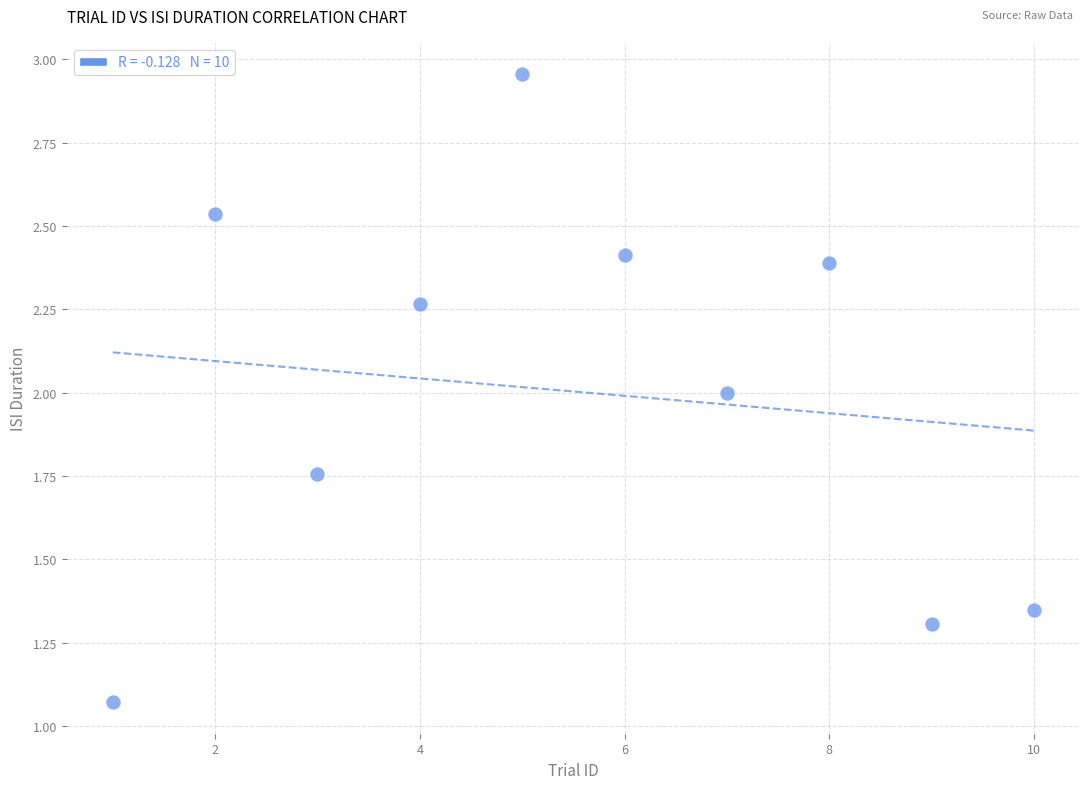

What is the range of Y values (max minus min)?

1.9